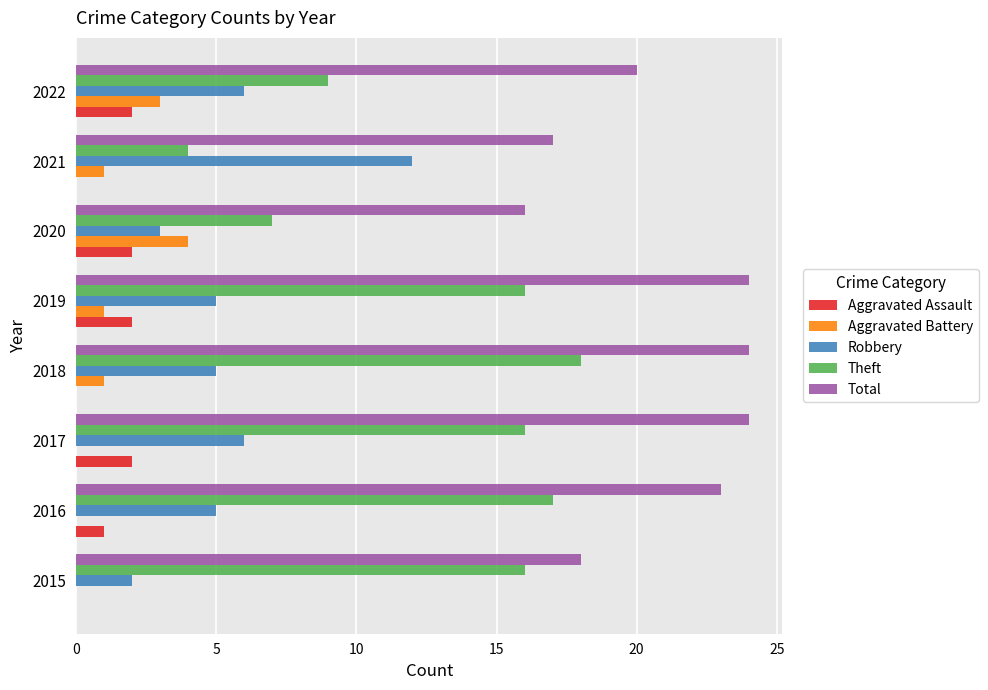

Is it true that Robbery equals 3 at 2020?

True